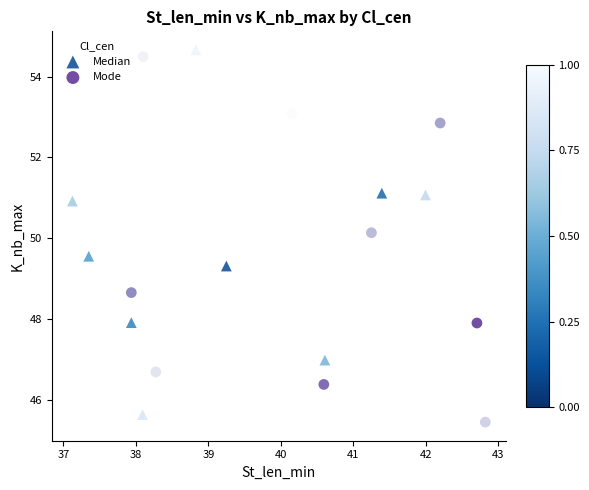

Which series reaches the minimum Y coordinate?

Mode